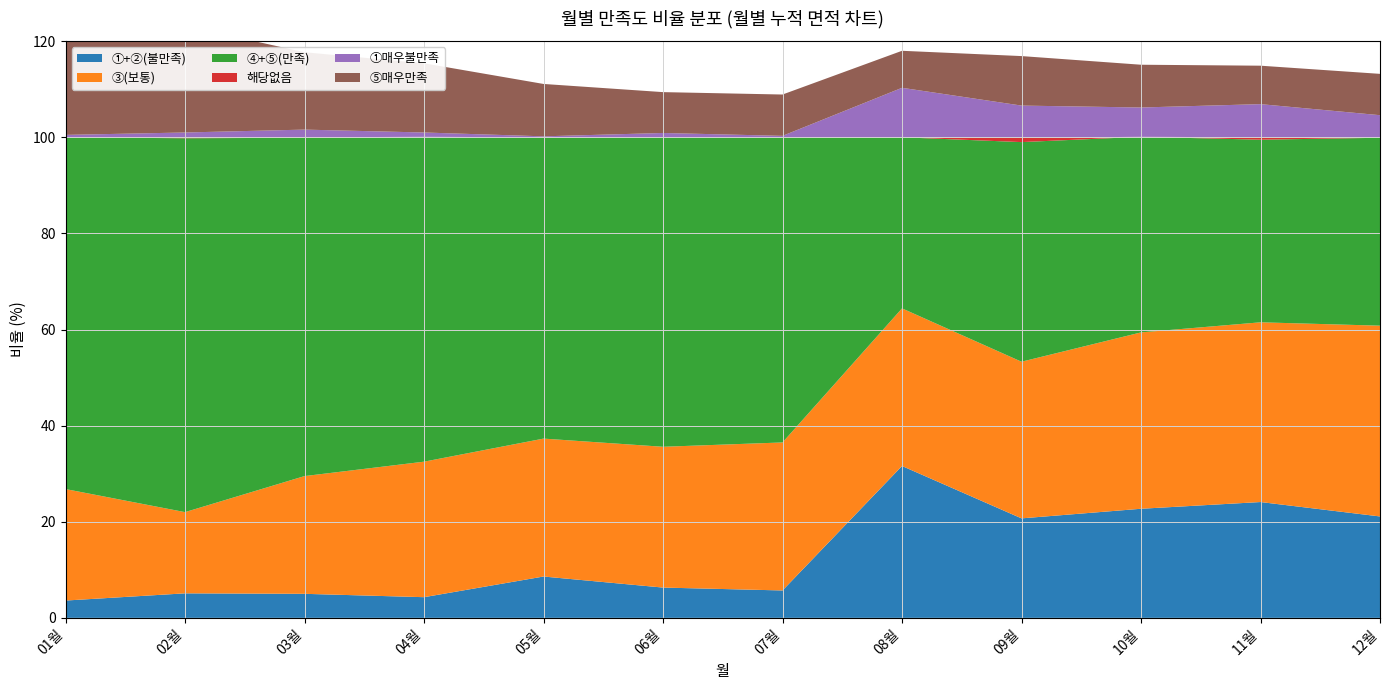

Reading left to right, transcribe all the data shown in this chart.

①+②(불만족): 3.6	5.1	5.0	4.3	8.6	6.3	5.7	31.6	20.7	22.7	24.1	21.1
③(보통): 23.2	16.9	24.5	28.2	28.7	29.3	30.8	32.8	32.6	36.7	37.4	39.7
④+⑤(만족): 73.2	77.8	70.4	67.6	62.7	64.4	63.5	35.6	45.7	40.7	38.0	39.1
해당없음: 0.0	0.2	0.1	0.0	0.0	0.0	0.0	0.0	0.9	0.0	0.5	0.0
①매우불만족: 0.5	1.0	1.6	0.9	0.2	0.9	0.3	10.3	6.7	6.1	6.9	4.7
⑤매우만족: 20.9	22.2	16.1	14.4	10.9	8.5	8.6	7.7	10.3	8.9	8.0	8.6